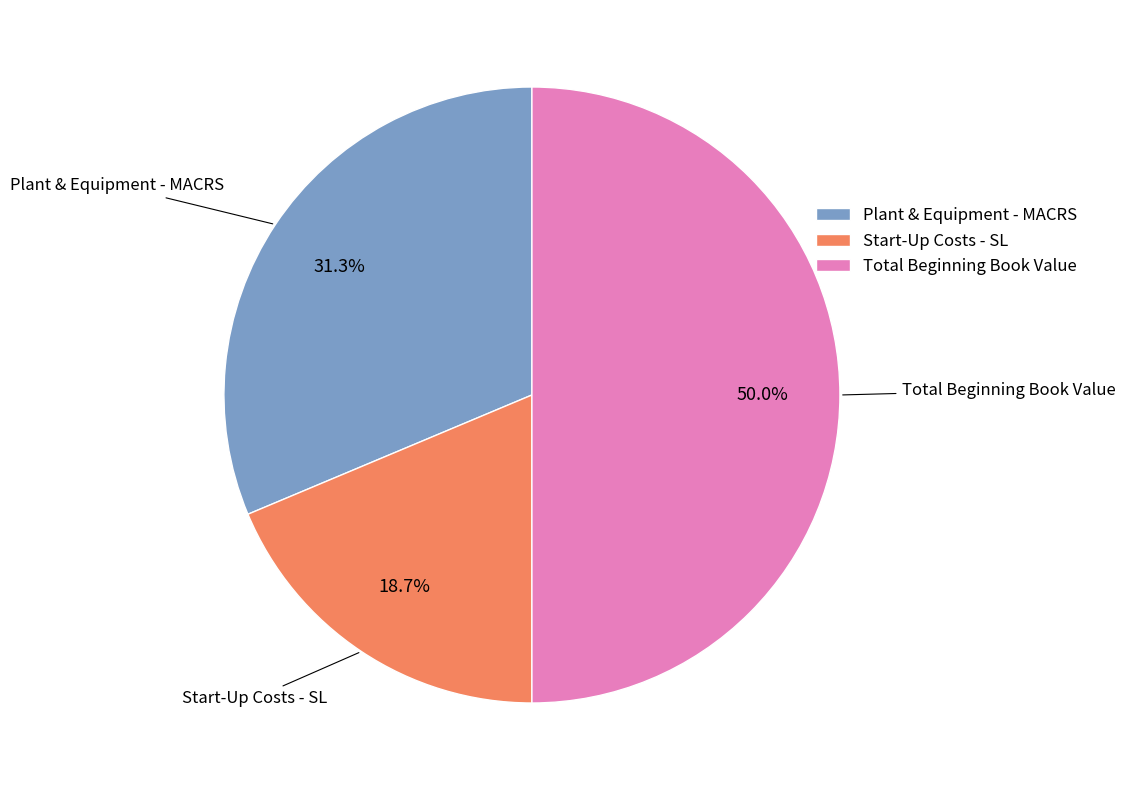

Do Start-Up Costs - SL and Total Beginning Book Value together represent more than half of the pie?

Yes